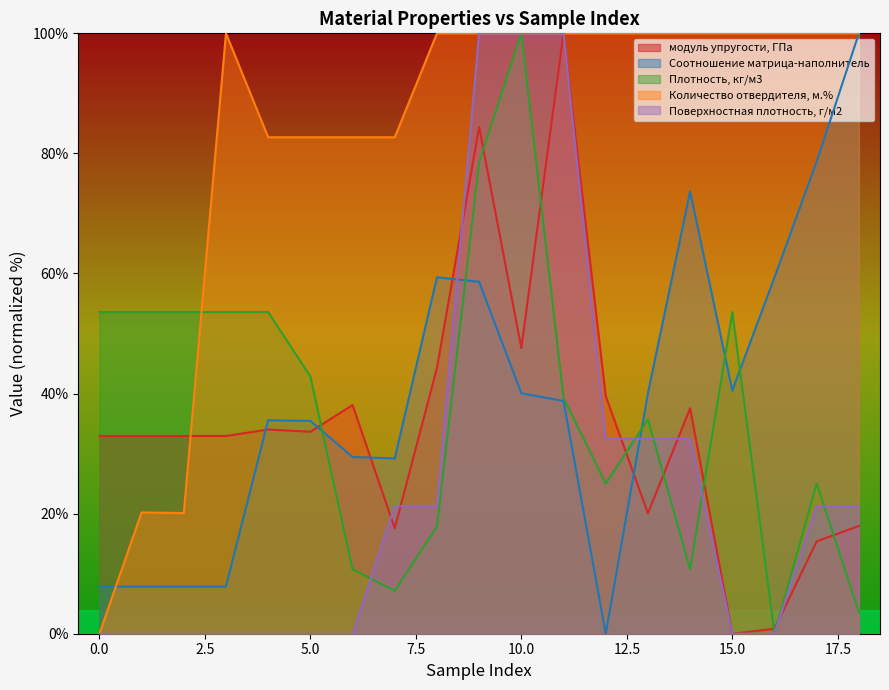

Does the chart display data point markers on the line(s)?

No